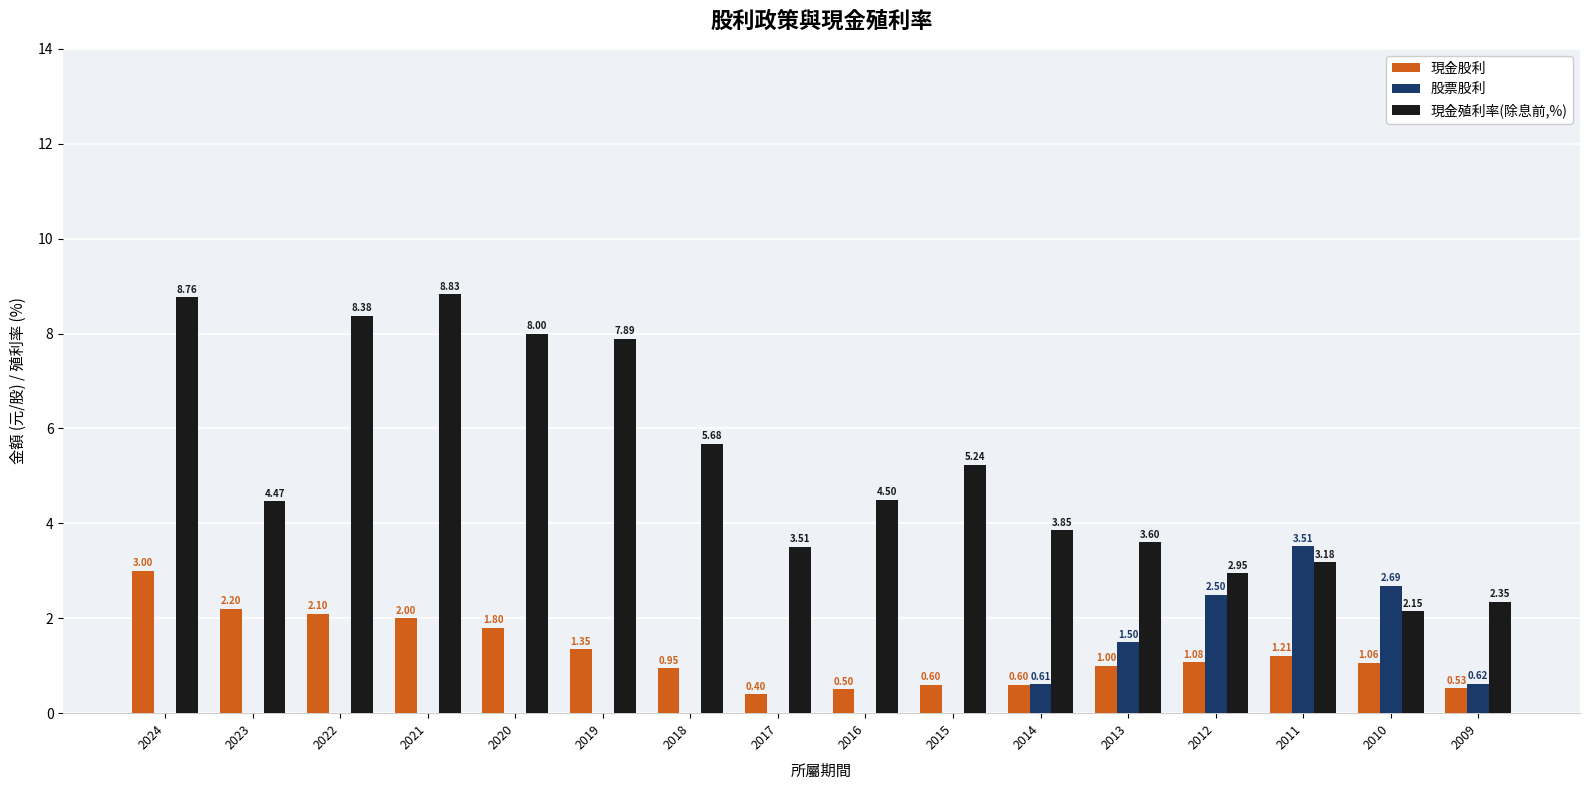

The value of 現金股利 at 2016 is 0.5. True or false?

True